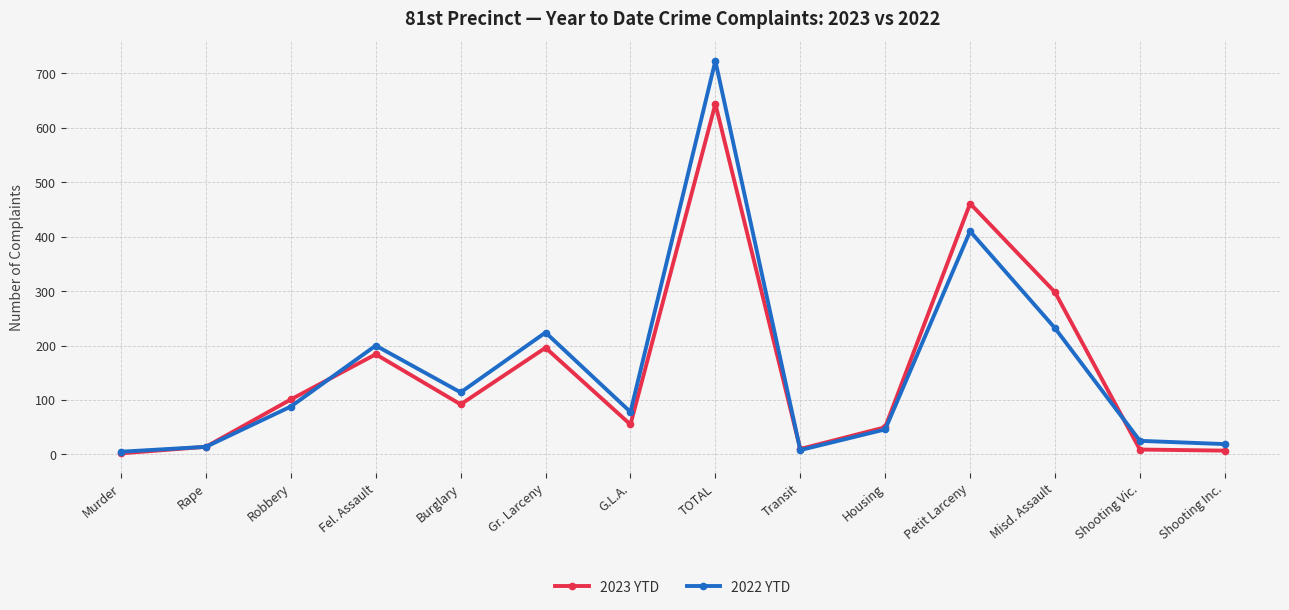

What is the maximum value for 2023 YTD?

644